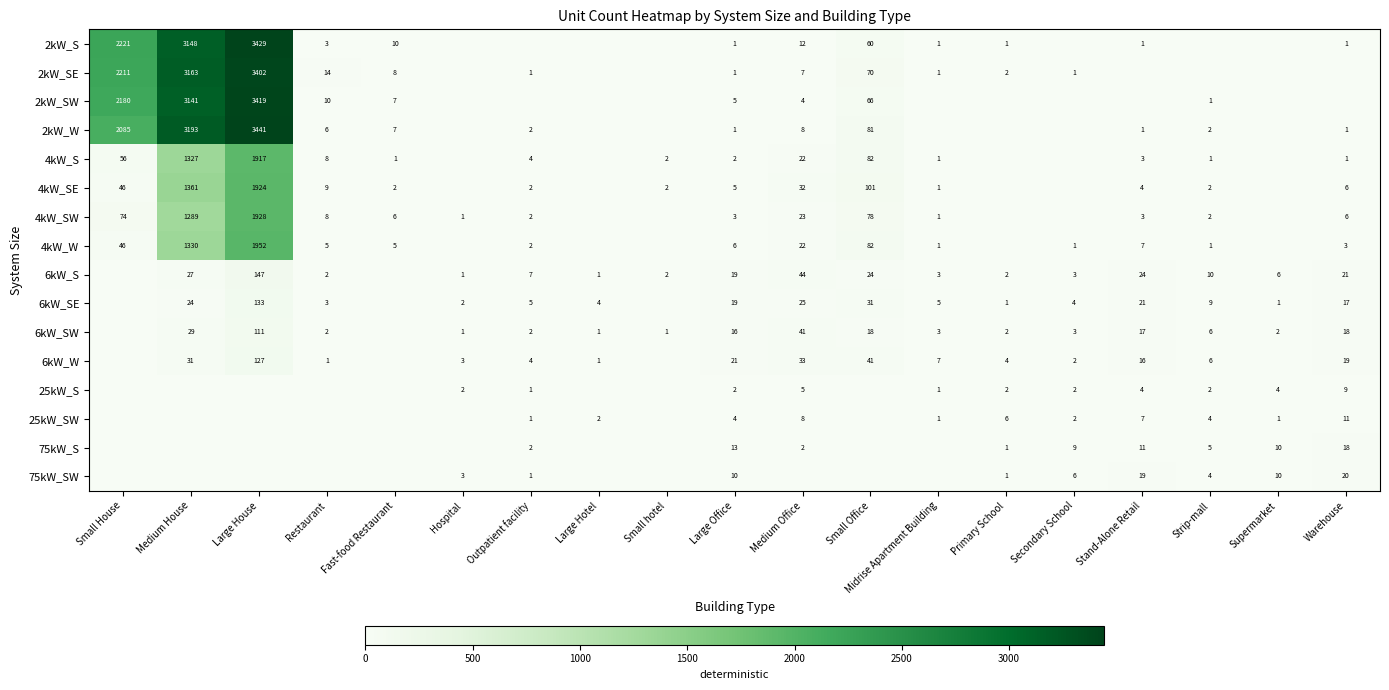

What is the spread (max minus min) of values at Large Office?

20